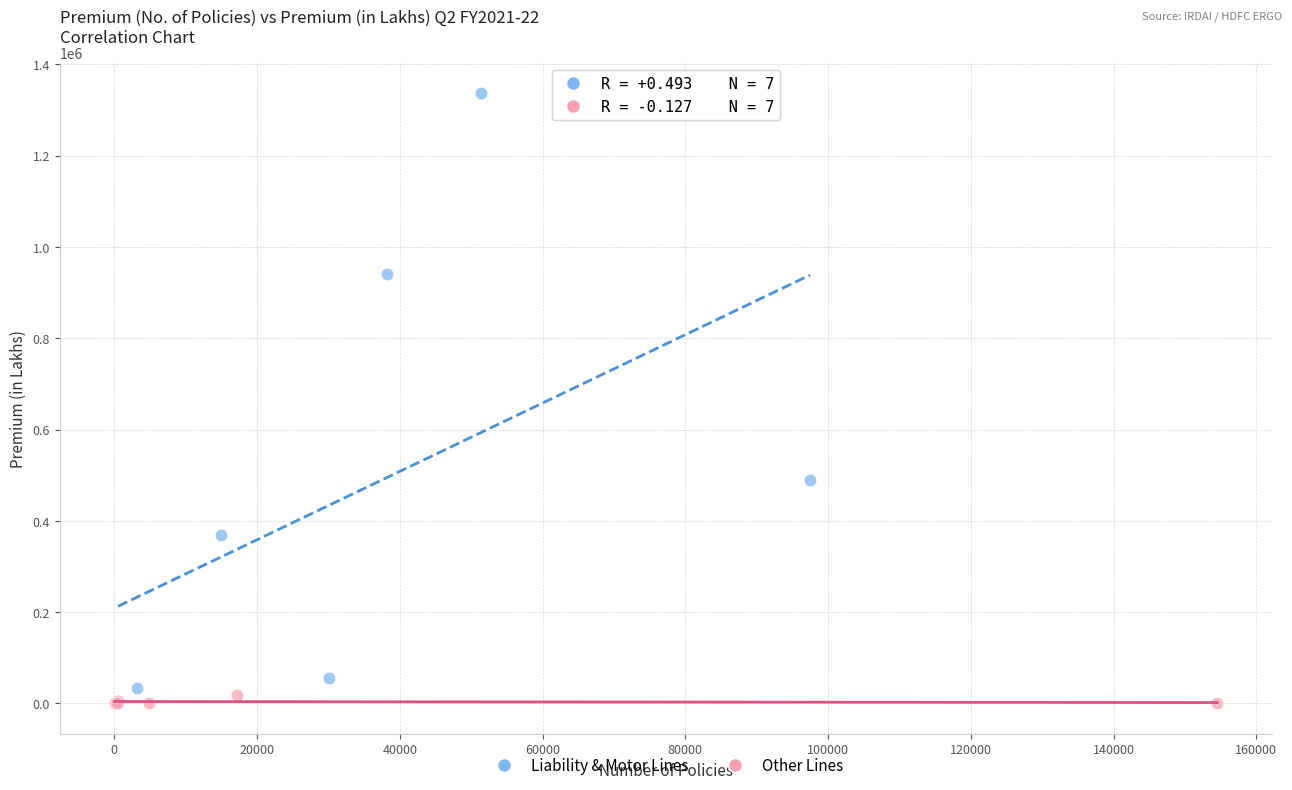

Which series reaches the maximum Y coordinate?

Liability & Motor Lines